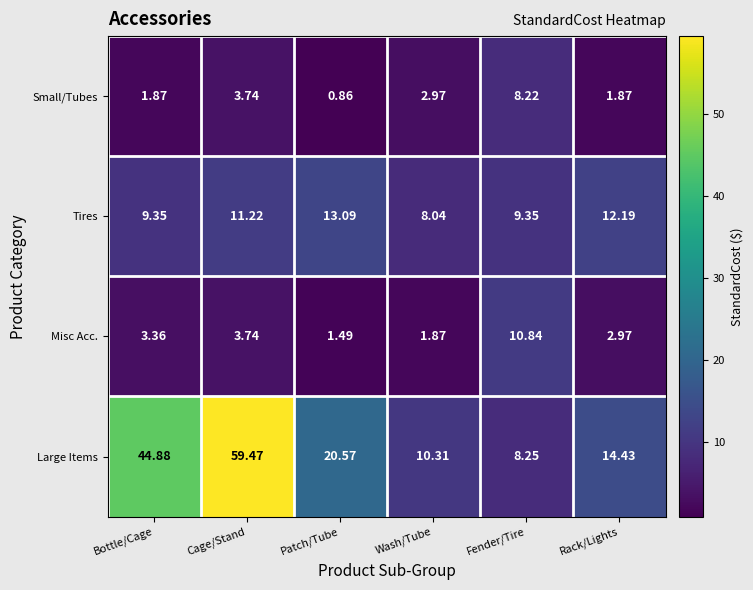

At which label does Misc Acc. first exceed 3?

Bottle/Cage